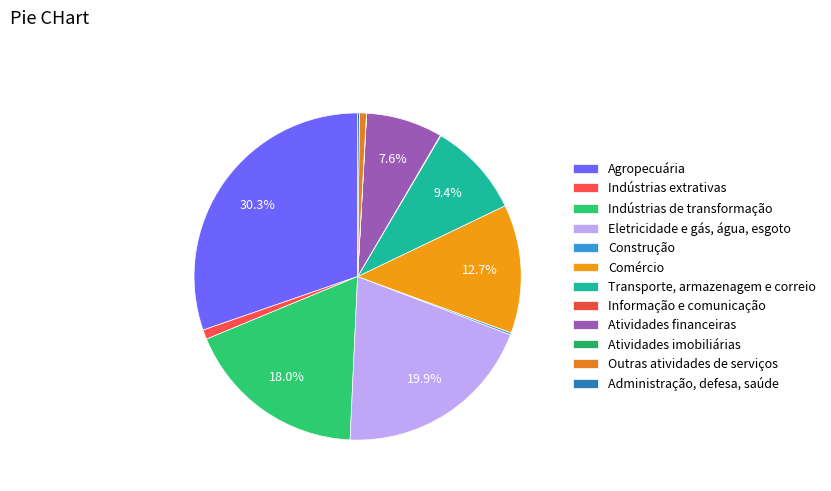

Does Atividades financeiras account for over 50% of the chart?

No